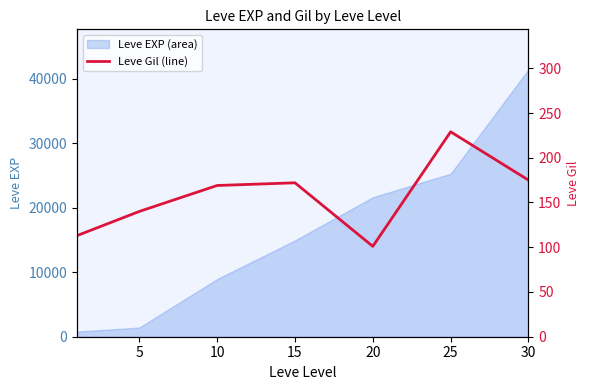

What is the value of the 1st point from the left?

113